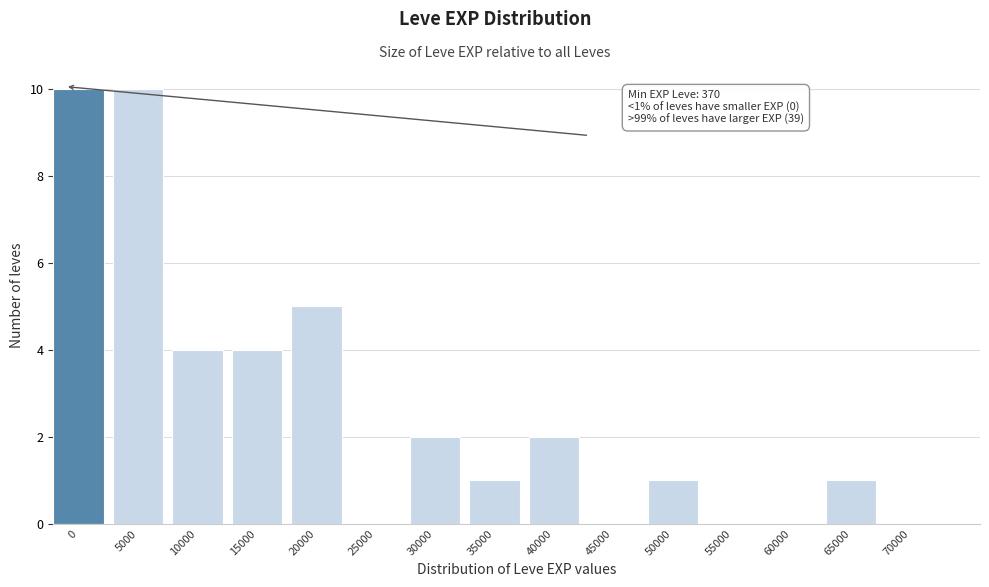

Reading left to right, transcribe all the data shown in this chart.

0=10	5000=10	10000=4	15000=4	20000=5	25000=0	30000=2	35000=1	40000=2	45000=0	50000=1	55000=0	60000=0	65000=1	70000=0